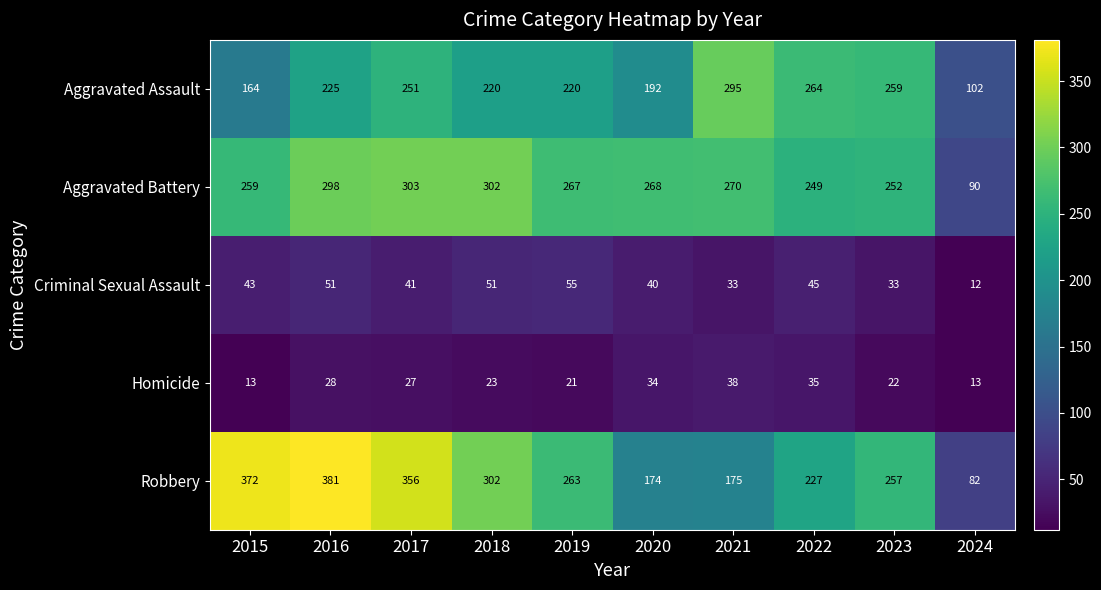

Which label corresponds to the smallest value in the chart?

2024